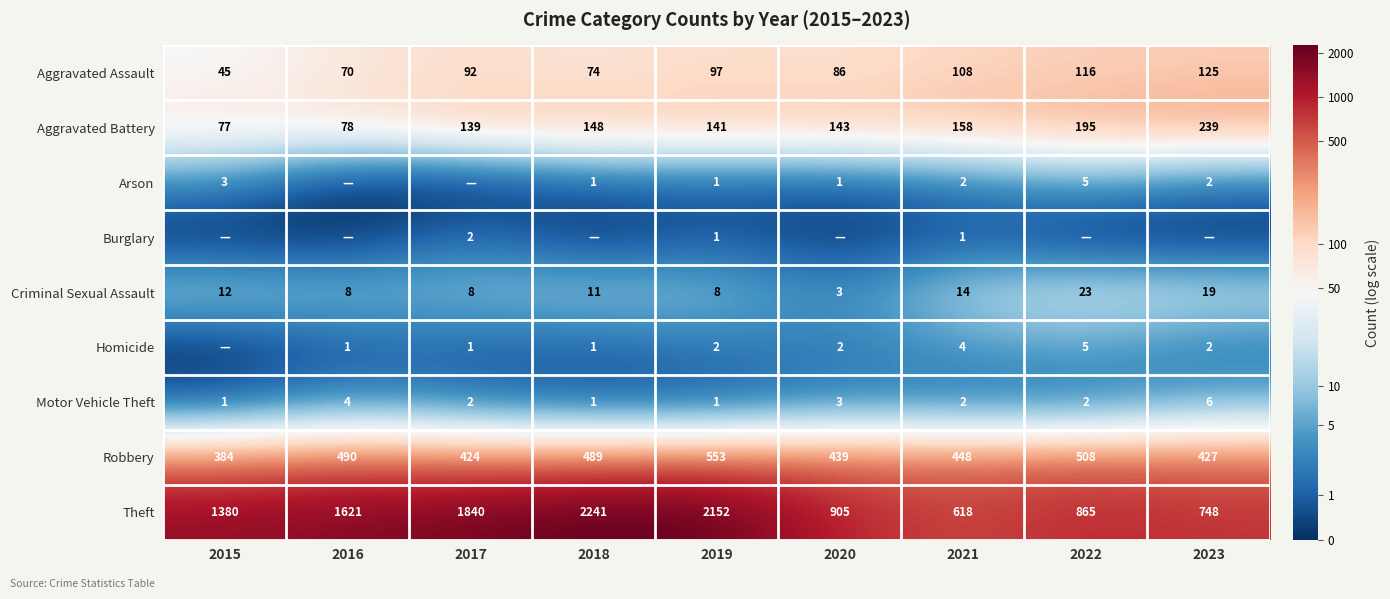

What is the average value of the Aggravated Battery series?

146